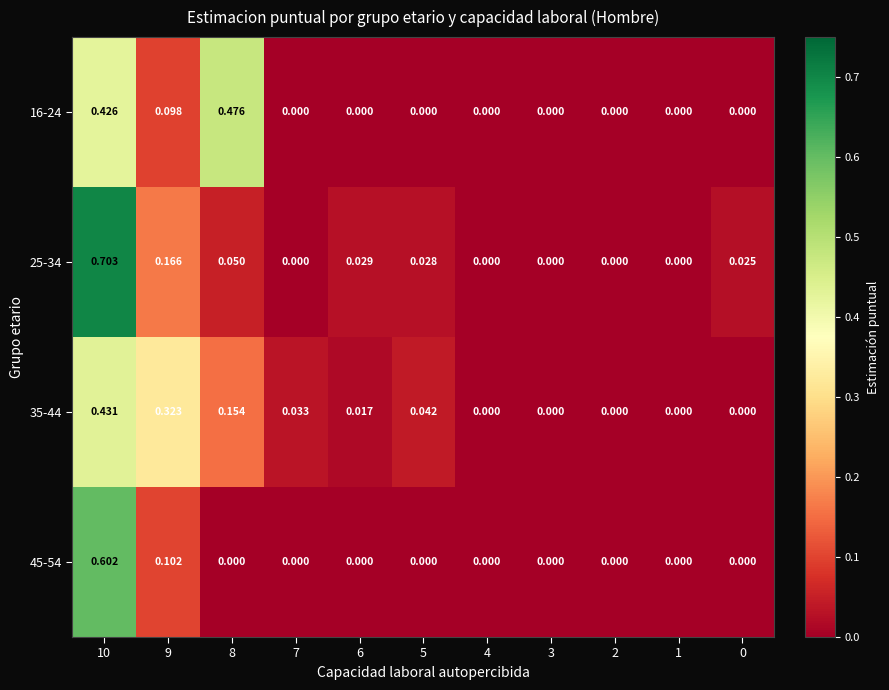

How many values in the 25-34 series exceed 0?

6